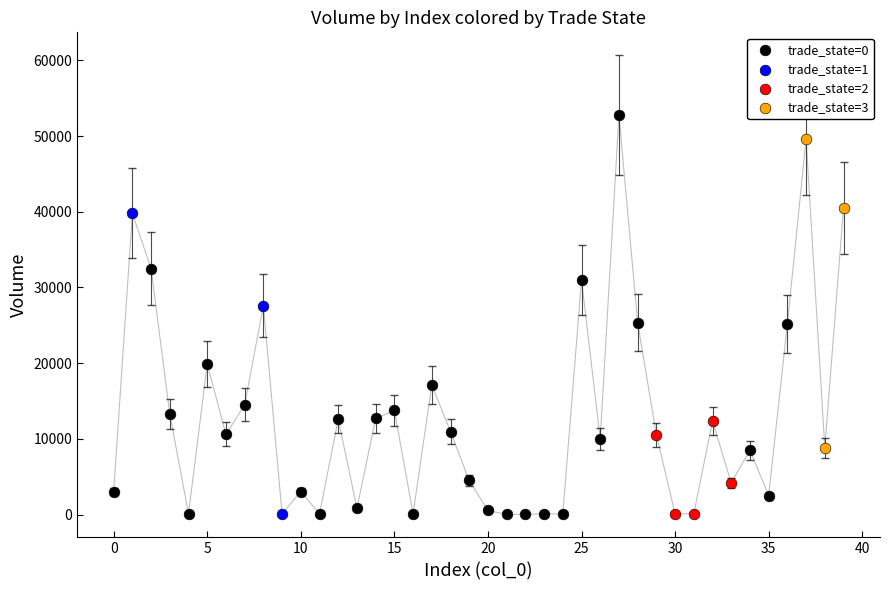

Which series contains the highest Y value?

trade_state=0